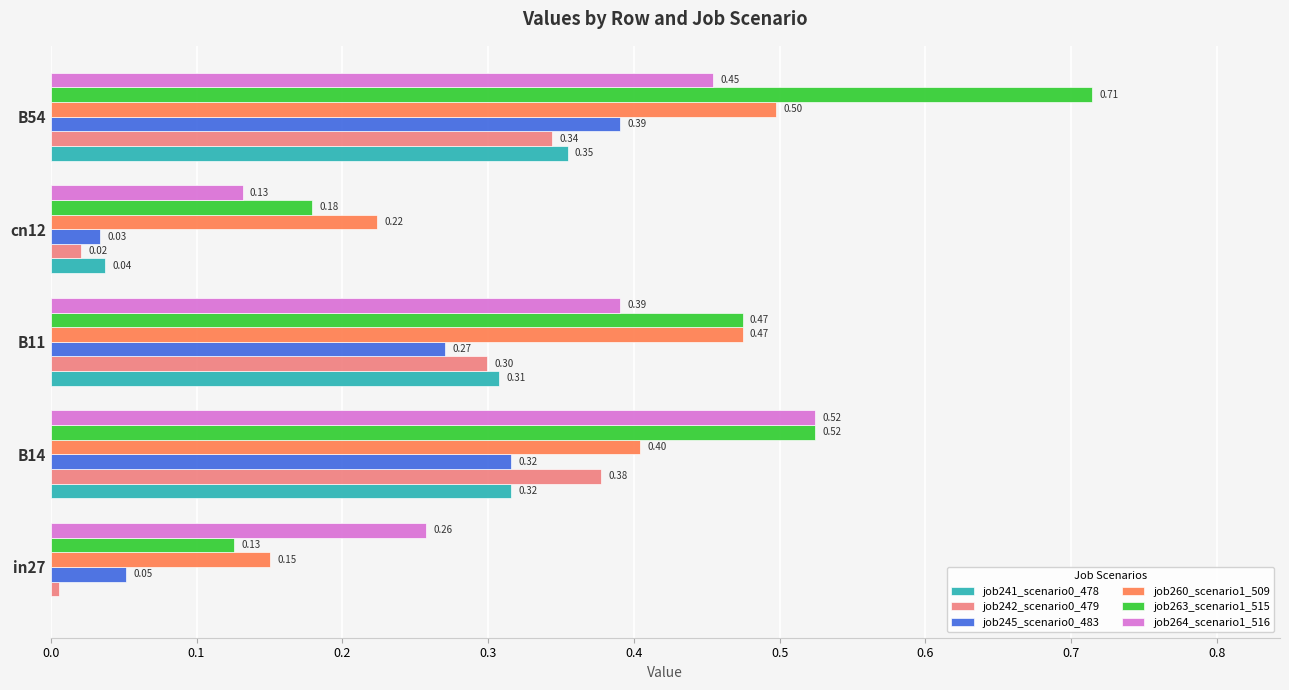

Which series has the largest total across all categories?

job263_scenario1_515